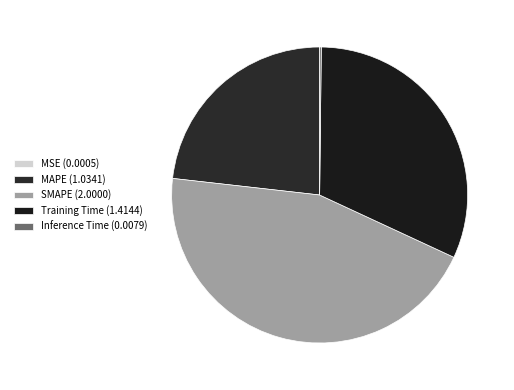

True or false: SMAPE accounts for 45% of the total.

True